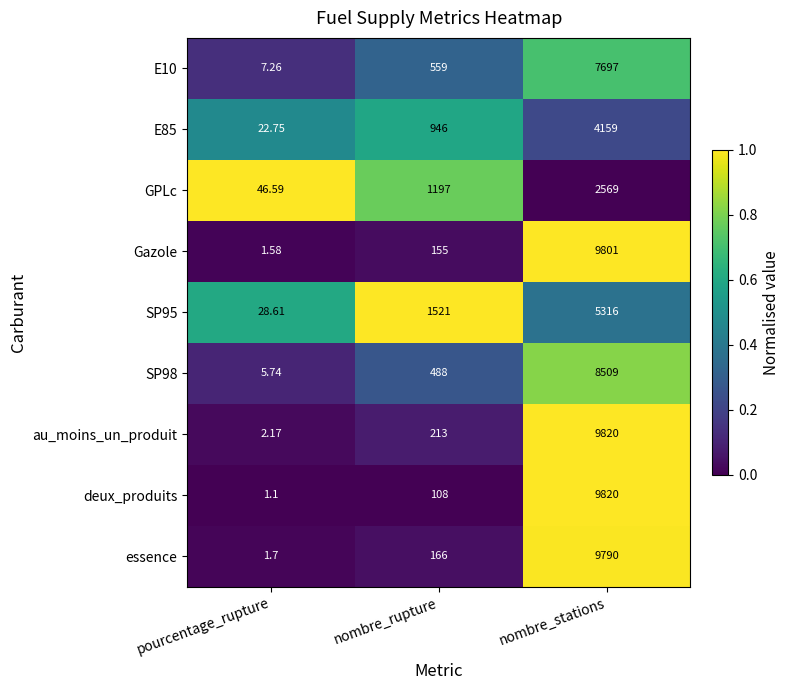

At which label does deux_produits reach its minimum?

pourcentage_rupture